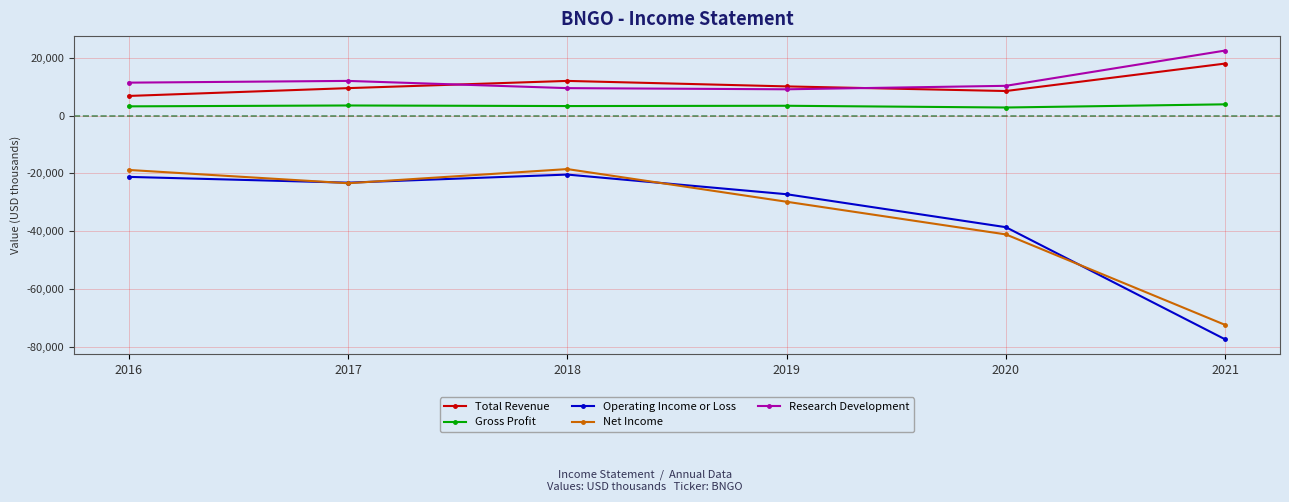

At which category does the chart reach its minimum across all series?

2021